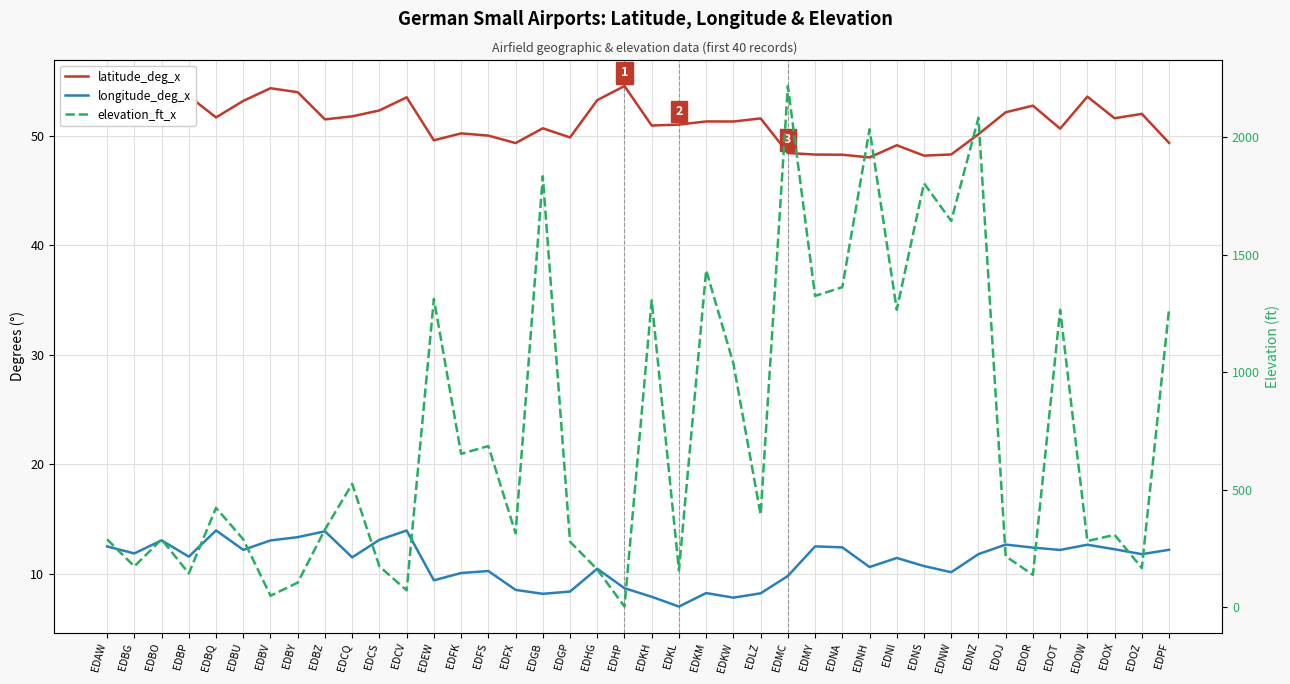

What is the label of the 30th point from the left?

EDNI